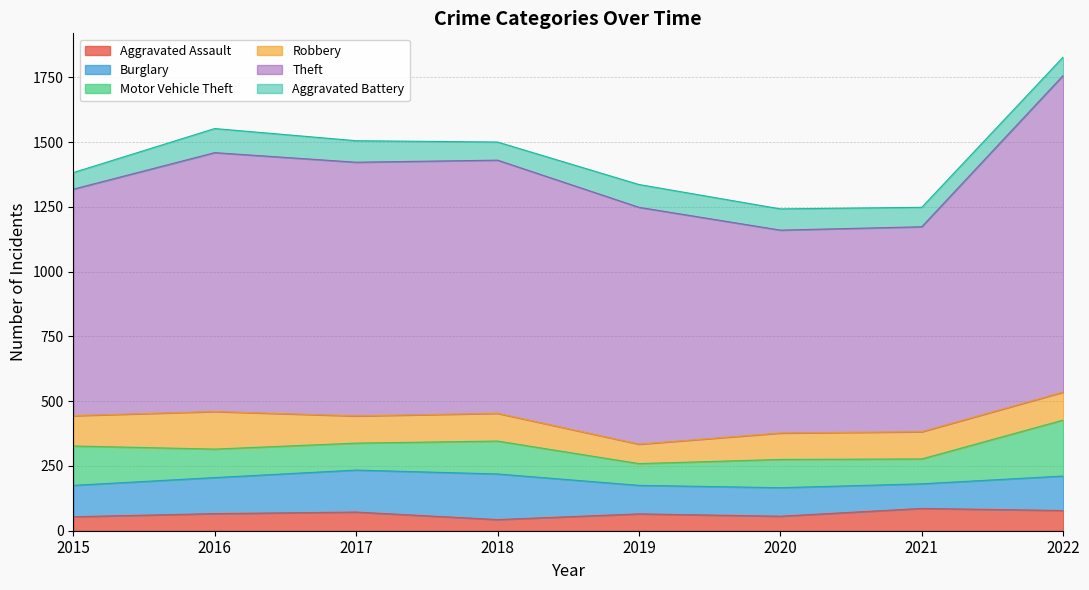

Rank the series at 2021 from highest to lowest value.

Theft, Robbery, Motor Vehicle Theft, Burglary, Aggravated Assault, Aggravated Battery